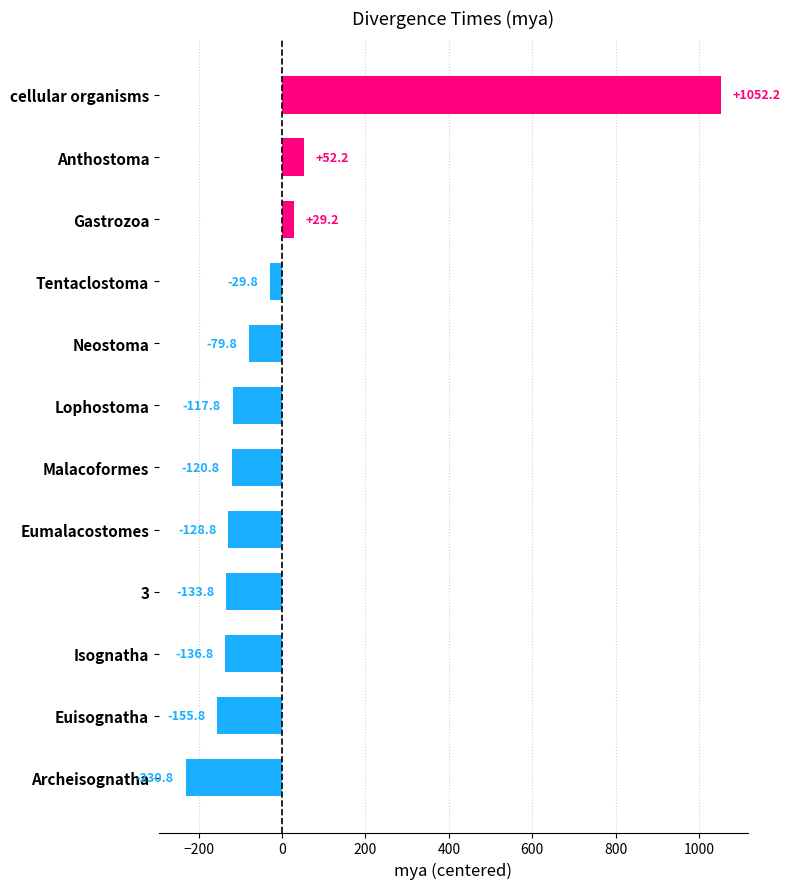

What is the difference between the maximum and minimum values?

1283.0